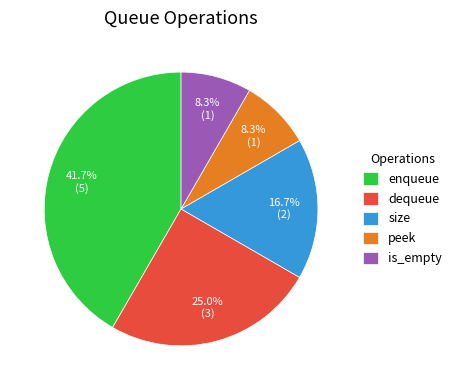

Is there a majority slice in this chart?

No